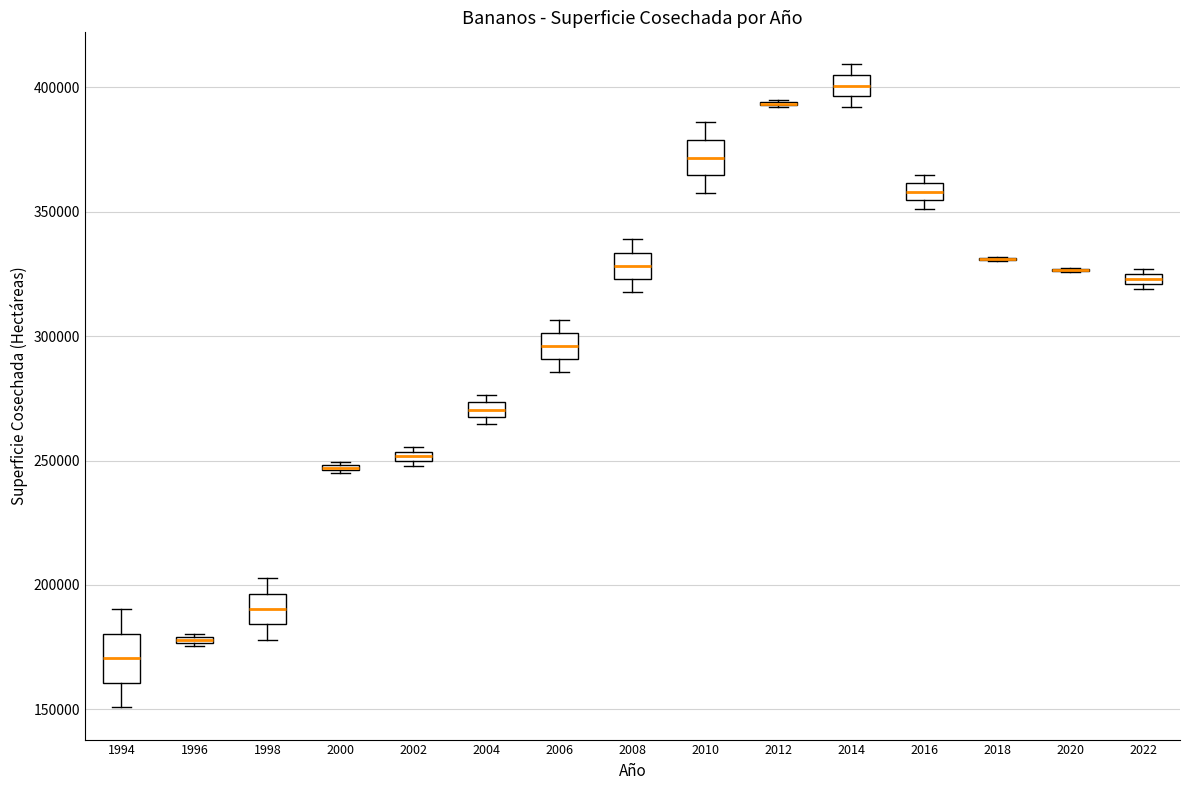

Where is the upper edge of the box at x = 2016 on the y-axis? The values are not printed on the chart, so give them approximately, as read against the axis.

360000